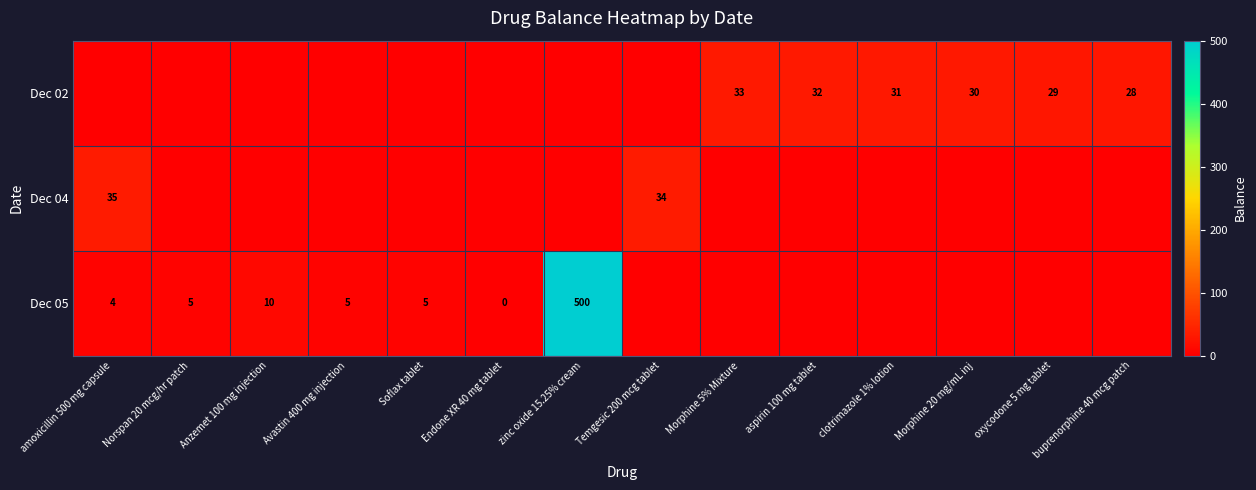

Is it true that Dec 05 equals 14 at Anzemet 100 mg injection?

False